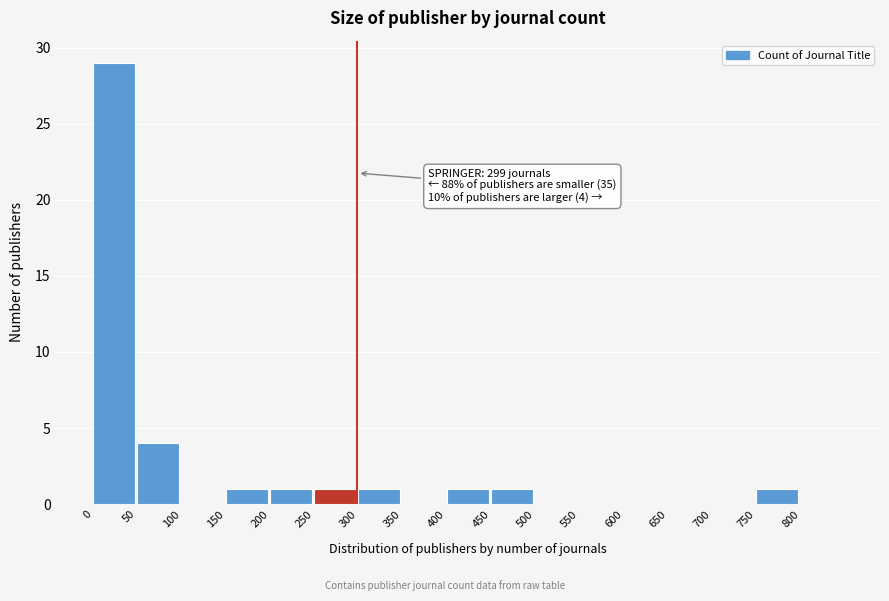

Which range on the x-axis has the tallest bar?

0 to 50